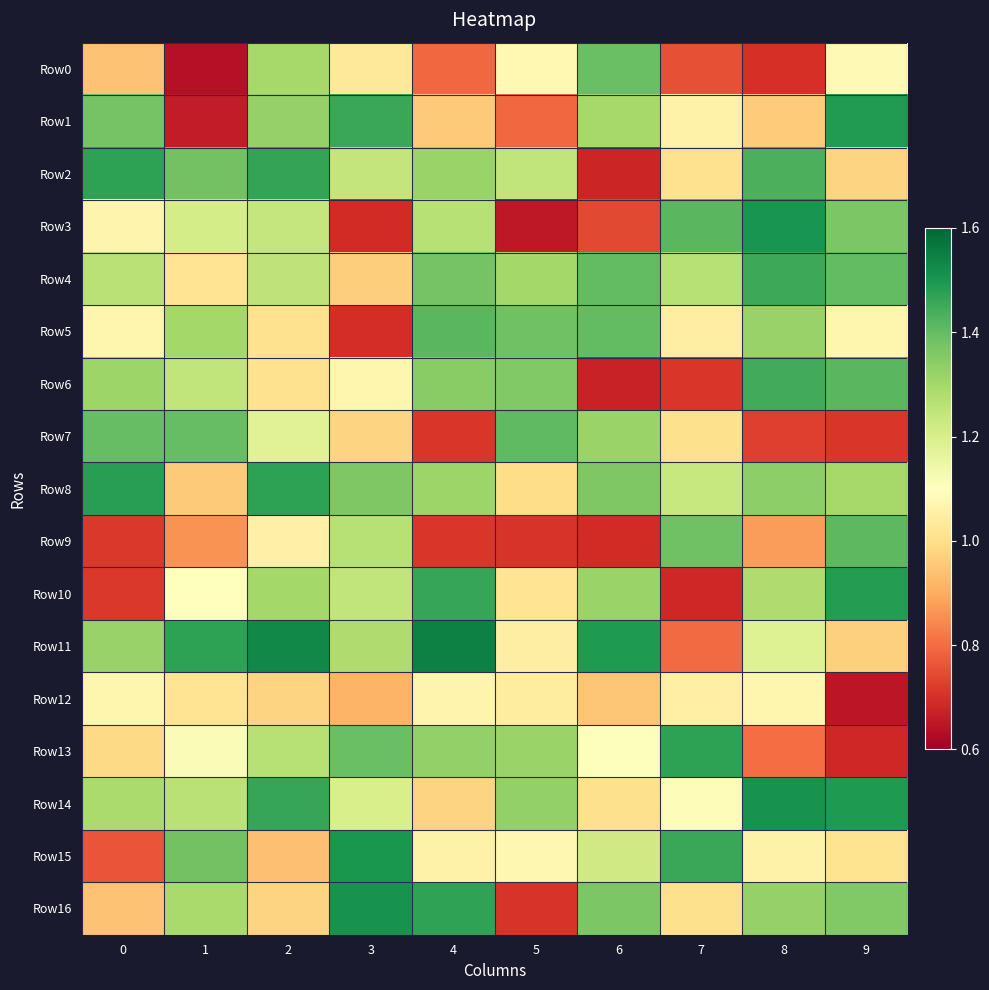

Which label corresponds to the smallest value in the chart?

1